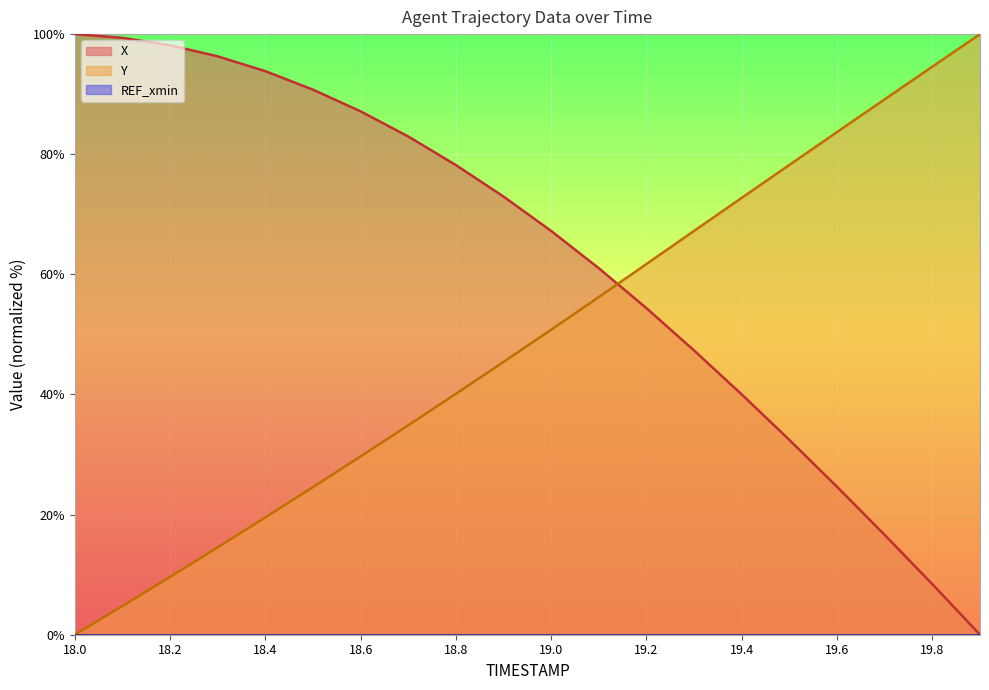

What is the difference between the second highest and second lowest values in the Y series?

89.8